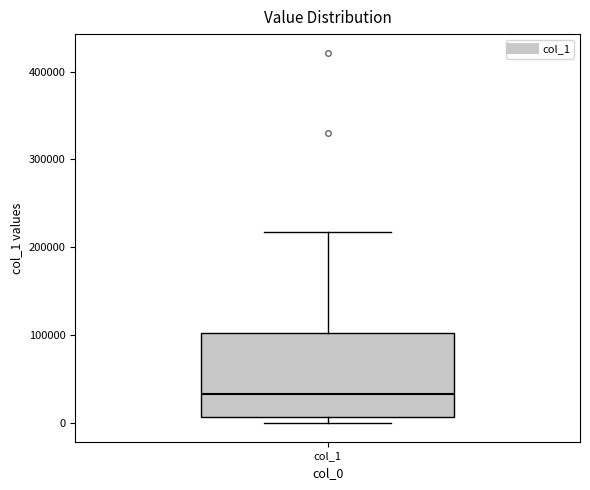

Read this box plot against the y-axis: the position of the median line, the range covered by the box, and the ends of both whiskers. The values are not printed on the chart, so give them approximately, as read against the axis.

median 30000, box 10000 to 100000, whiskers 0 to 220000